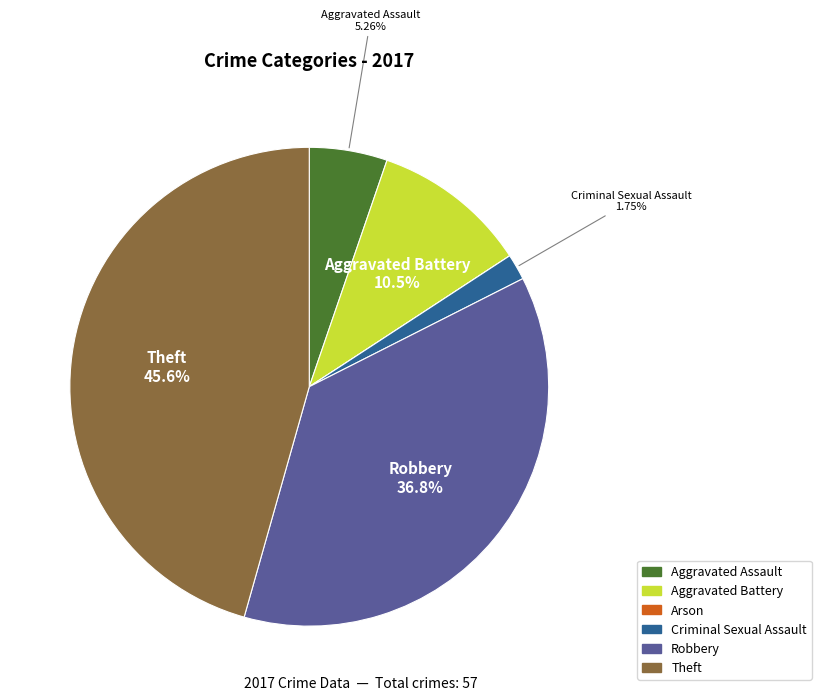

Is there a majority slice in this chart?

No